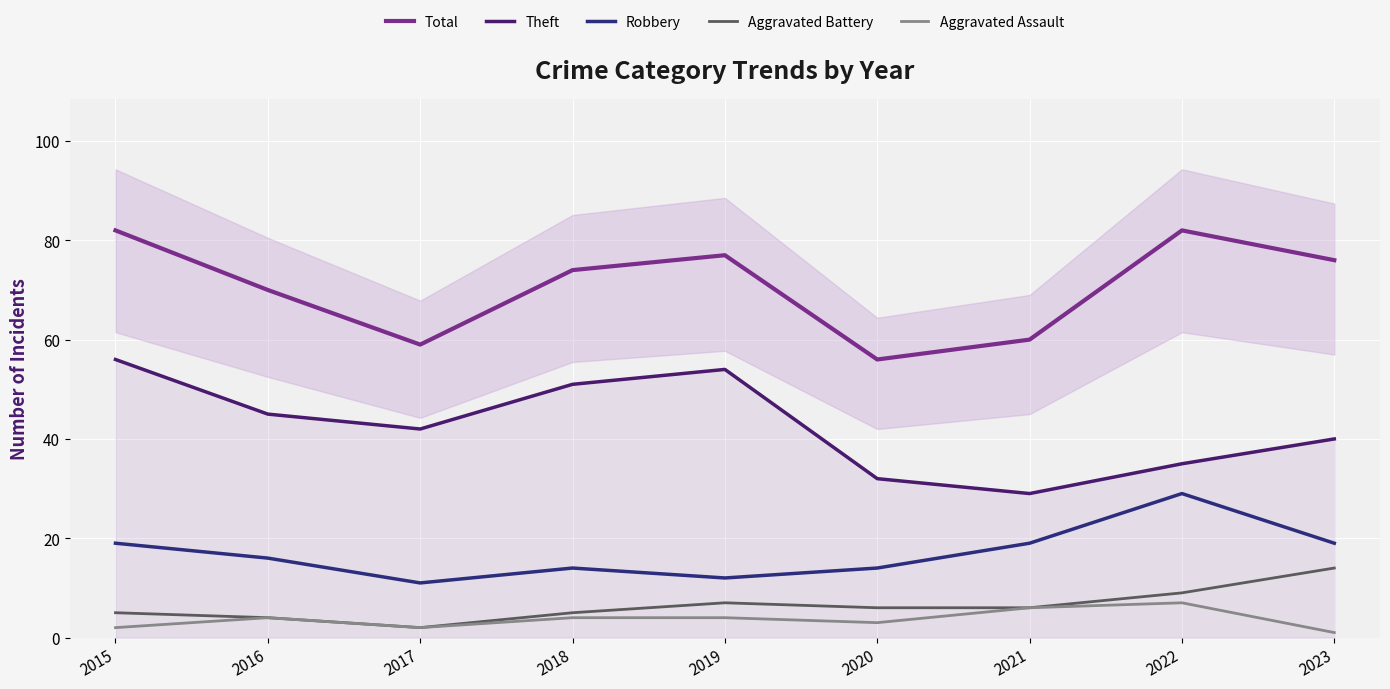

What is the spread (max minus min) of values at 2018?

70